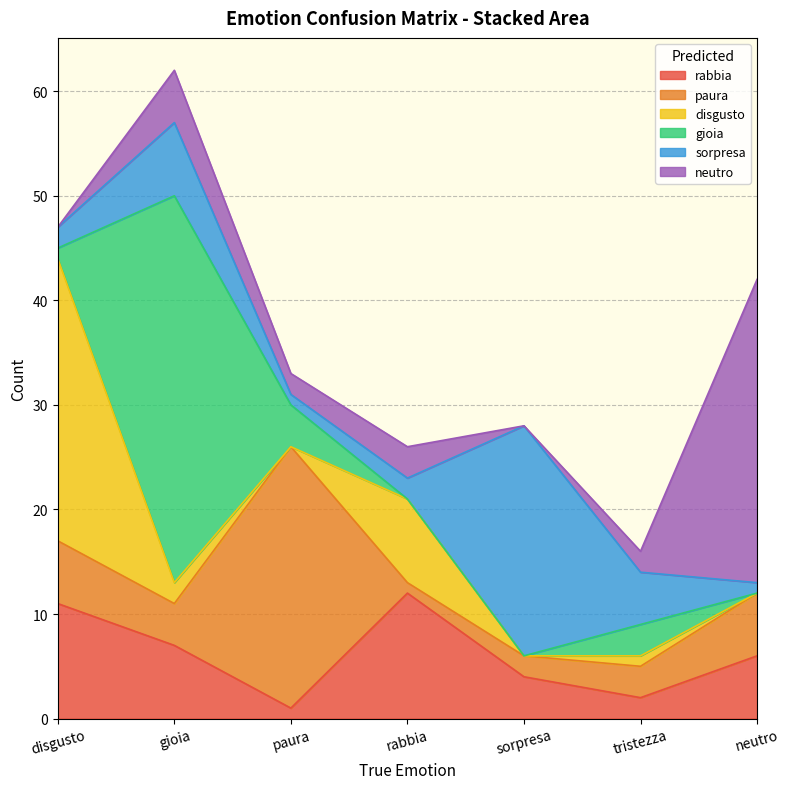

Reading left to right, transcribe all the data shown in this chart.

rabbia: disgusto=11	gioia=7	paura=1	rabbia=12	sorpresa=4	tristezza=2	neutro=6
paura: disgusto=6	gioia=4	paura=25	rabbia=1	sorpresa=2	tristezza=3	neutro=6
disgusto: disgusto=27	gioia=2	paura=0	rabbia=8	sorpresa=0	tristezza=1	neutro=0
gioia: disgusto=1	gioia=37	paura=4	rabbia=0	sorpresa=0	tristezza=3	neutro=0
sorpresa: disgusto=2	gioia=7	paura=1	rabbia=2	sorpresa=22	tristezza=5	neutro=1
neutro: disgusto=0	gioia=5	paura=2	rabbia=3	sorpresa=0	tristezza=2	neutro=29